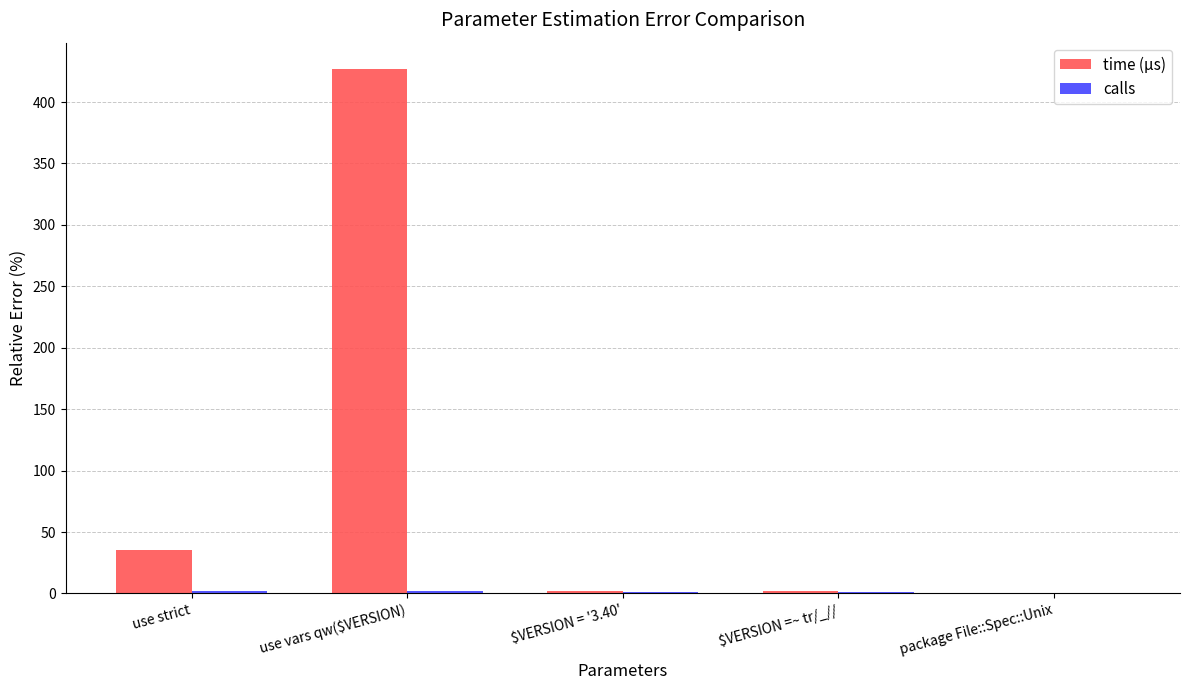

Between use strict and package File::Spec::Unix, which series saw the biggest shift?

time (µs)